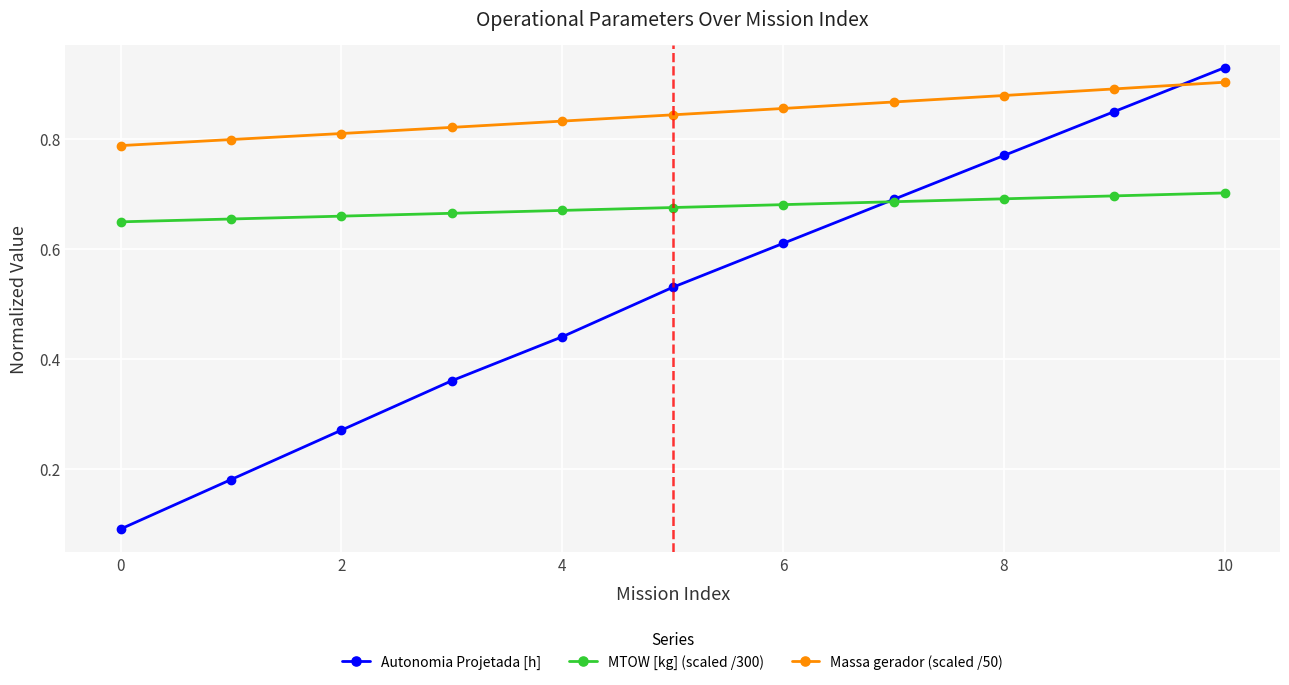

How many data points does each series have?

11